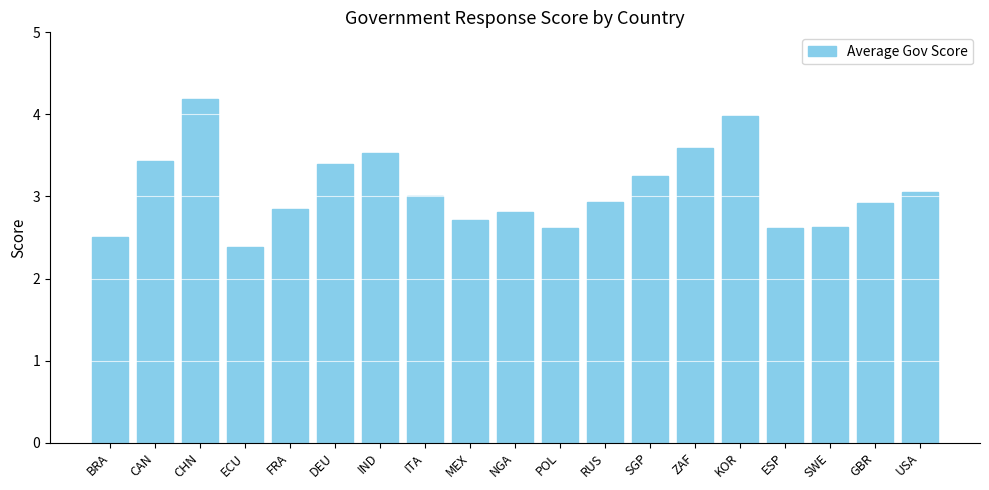

What is the label of the 16th bar from the left?

ESP